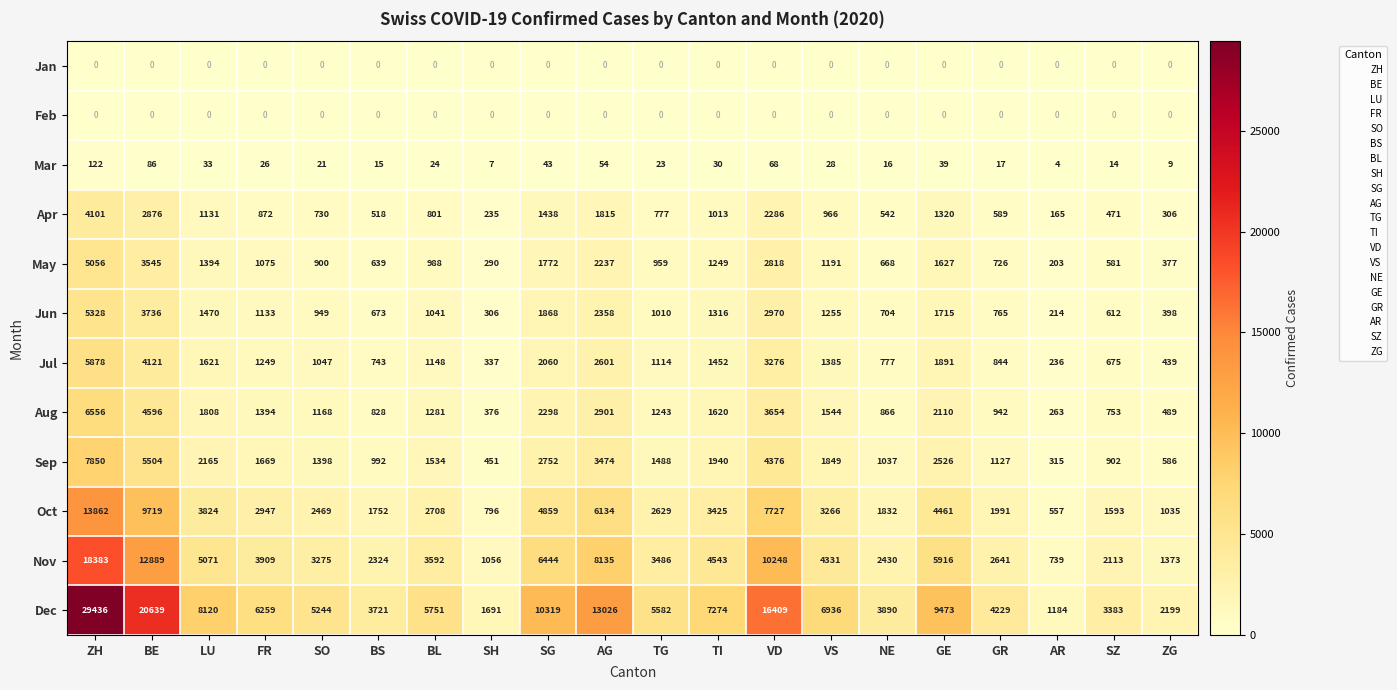

At which category is the sum across all series the highest?

ZH